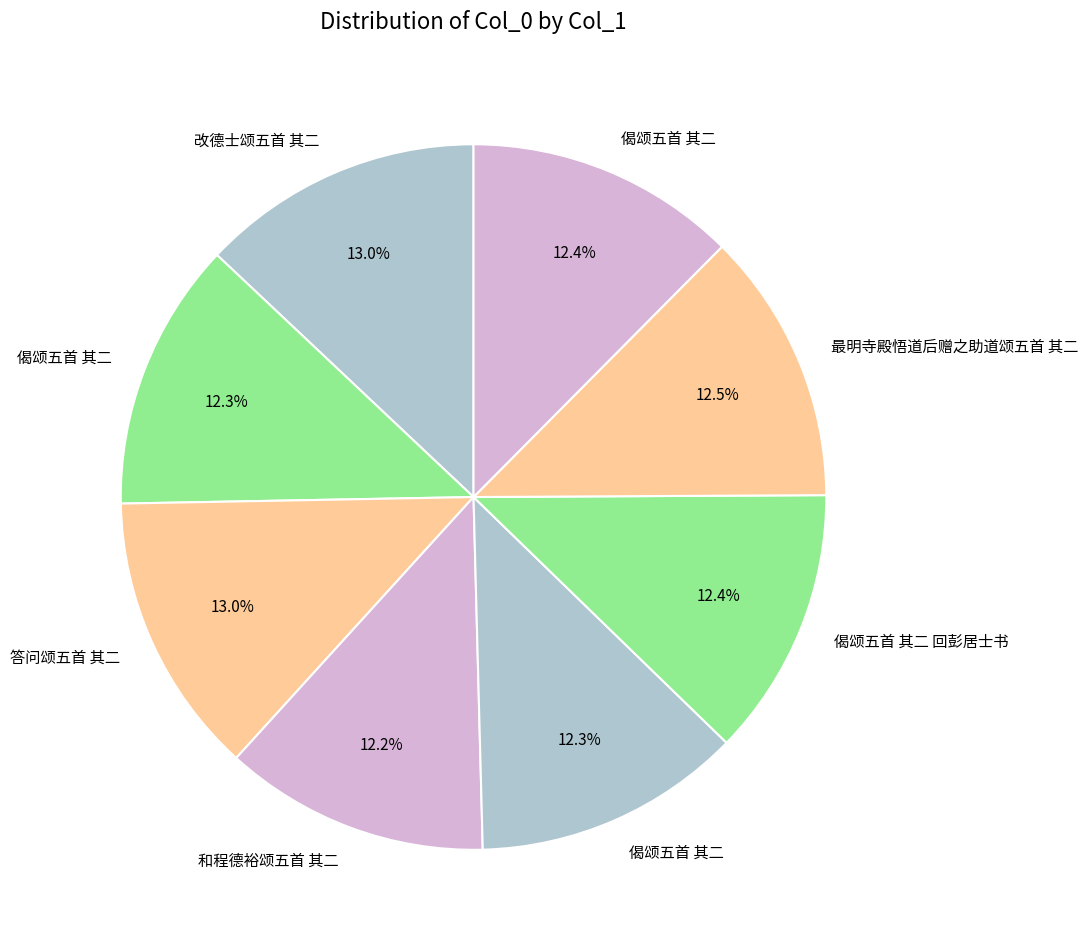

How many slices are in this pie chart?

8